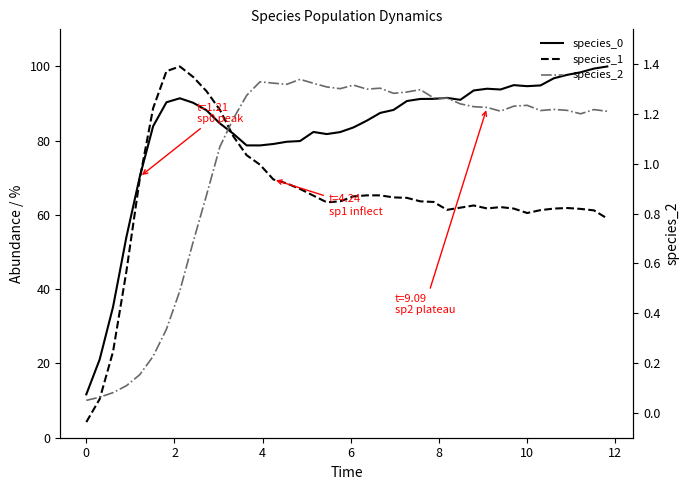

Which series has the largest total across all categories?

species_0